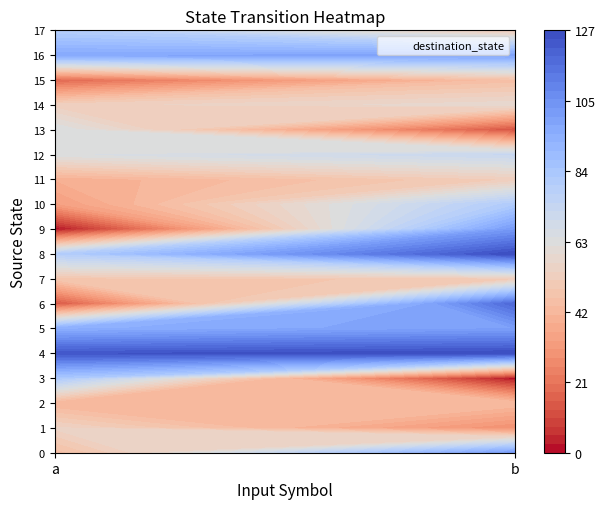

Which series has the largest total across all categories?

4